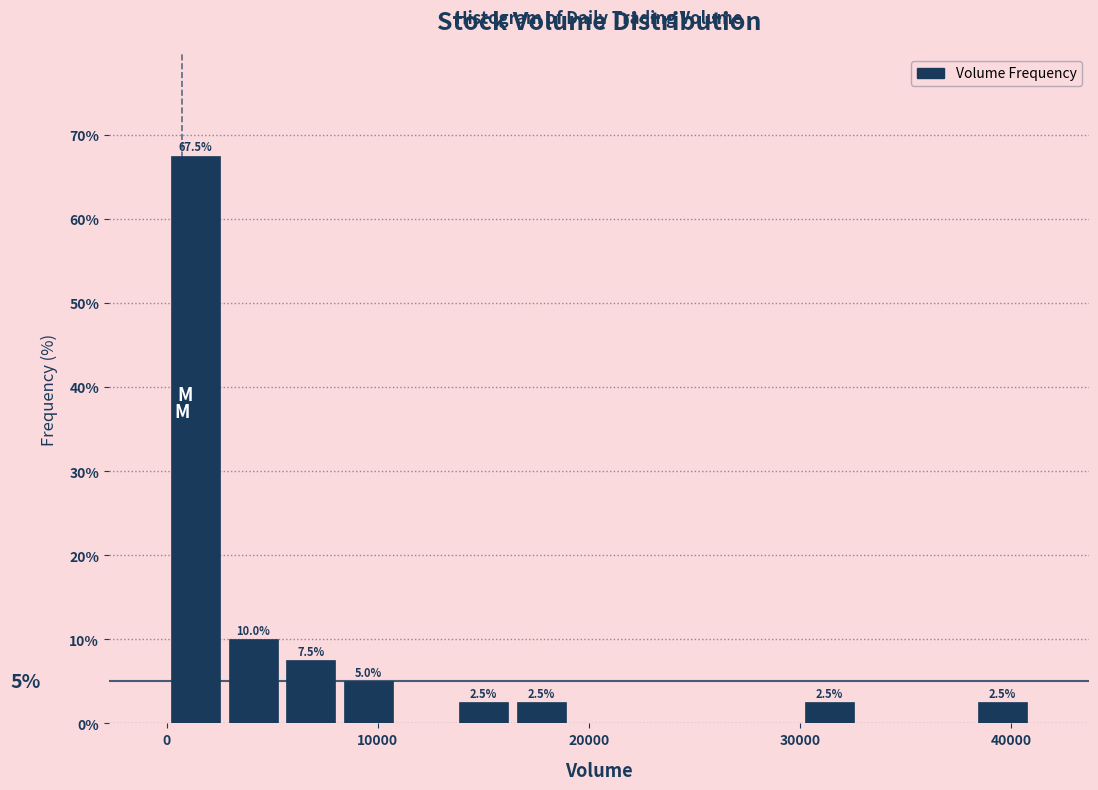

Around what value on the x-axis is the tallest bar? Give the approximate position of its centre, as read against the axis.

1000